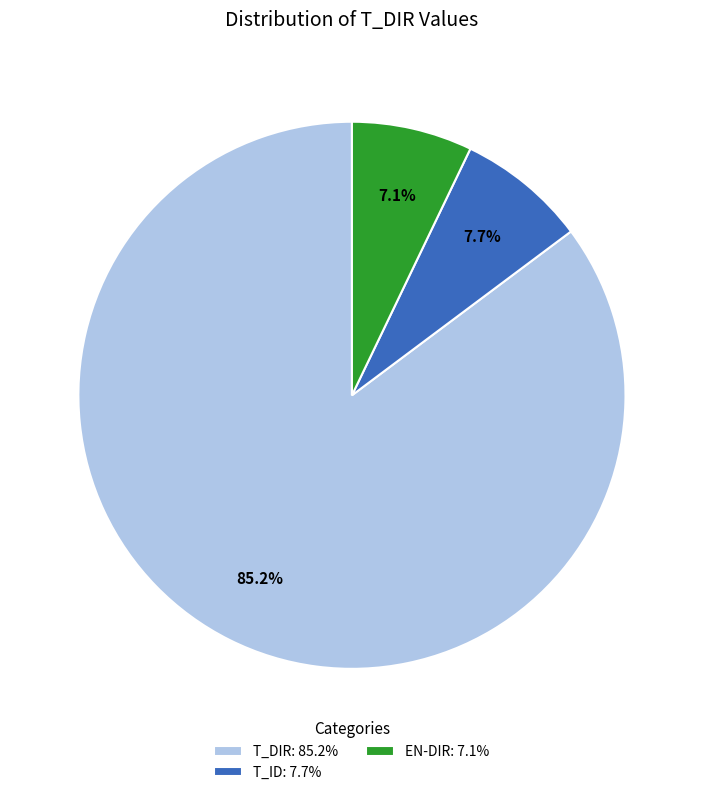

Which has a higher value, T_DIR or EN-DIR?

T_DIR